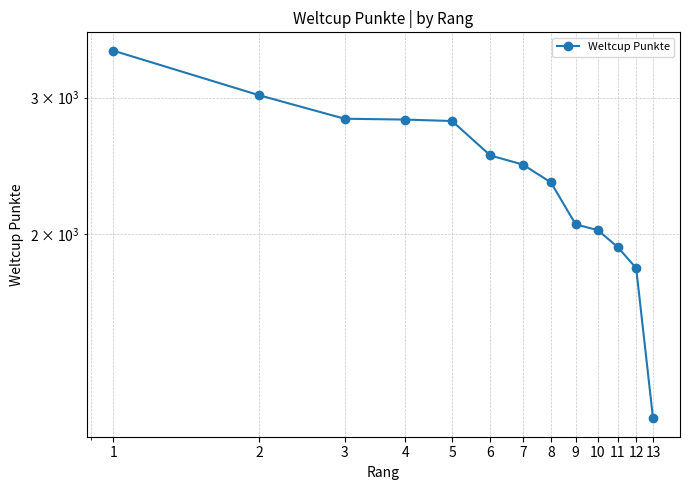

At which category does the chart reach its peak across all series?

1